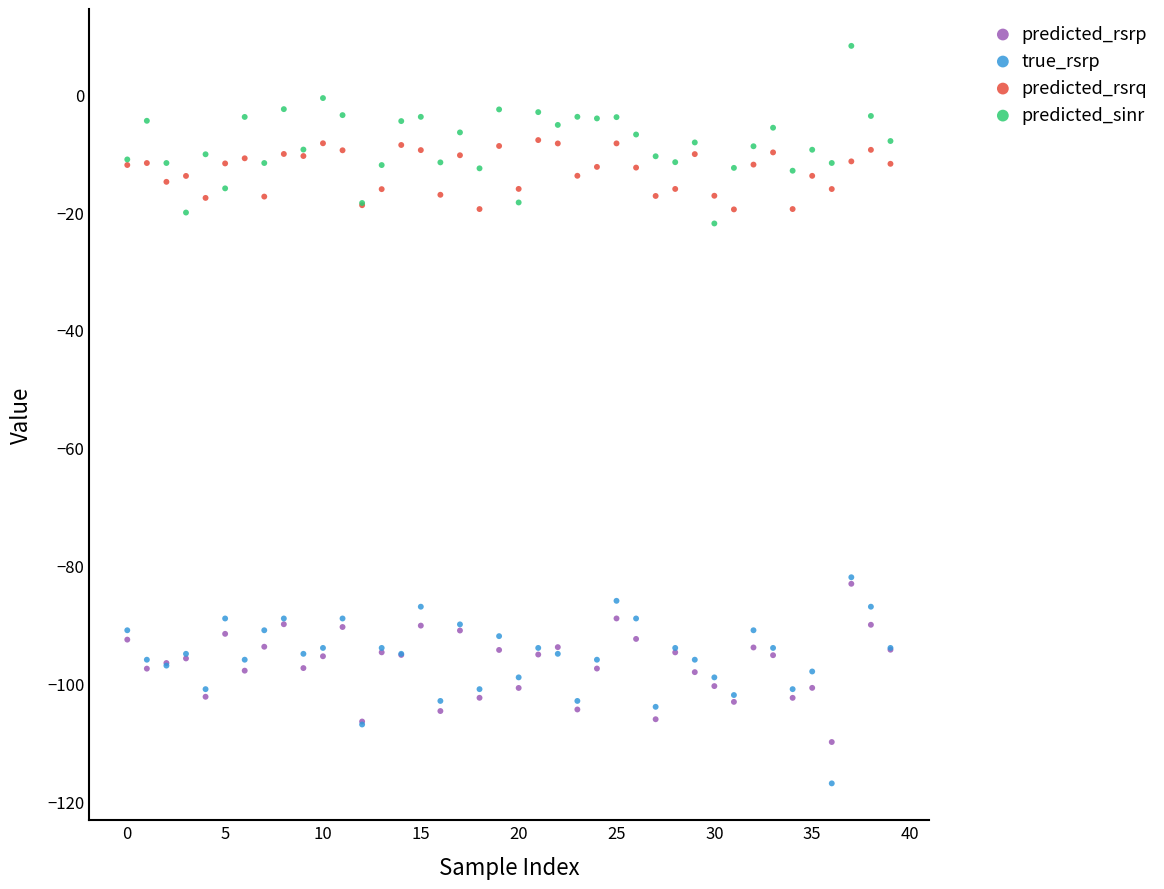

Which series contains the lowest Y value?

true_rsrp